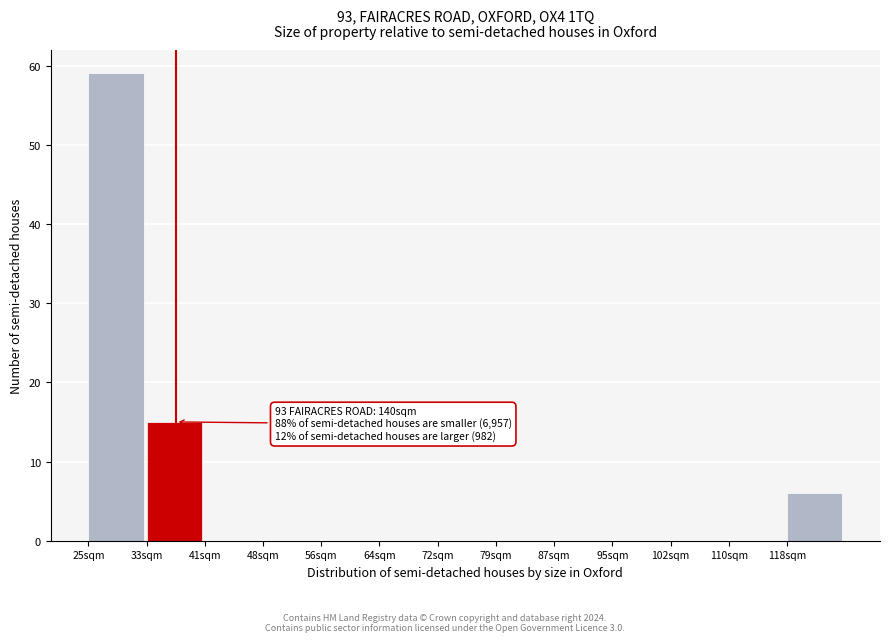

Reading left to right, list all the values displayed in this chart.

25sqm=59	33sqm=15	41sqm=0	48sqm=0	56sqm=0	64sqm=0	72sqm=0	79sqm=0	87sqm=0	95sqm=0	102sqm=0	110sqm=0	118sqm=6